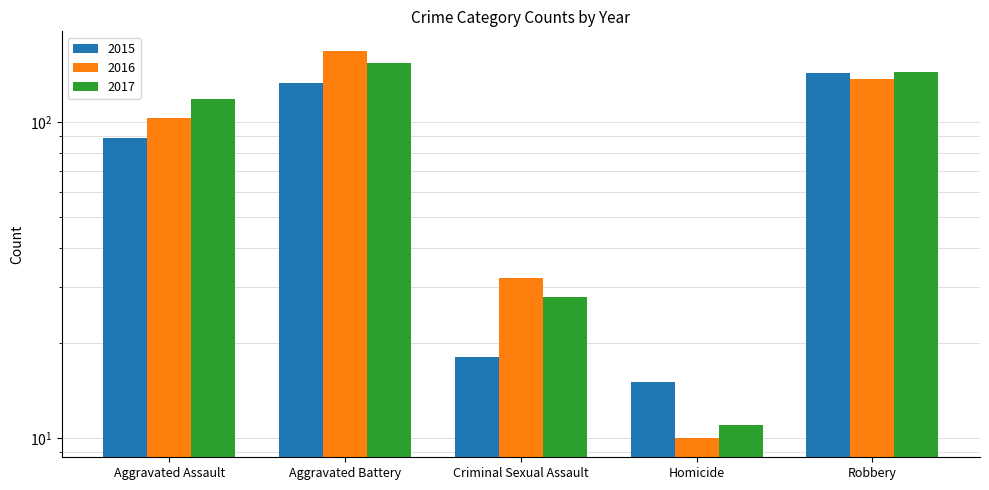

Which category has the lowest value across all series?

Homicide